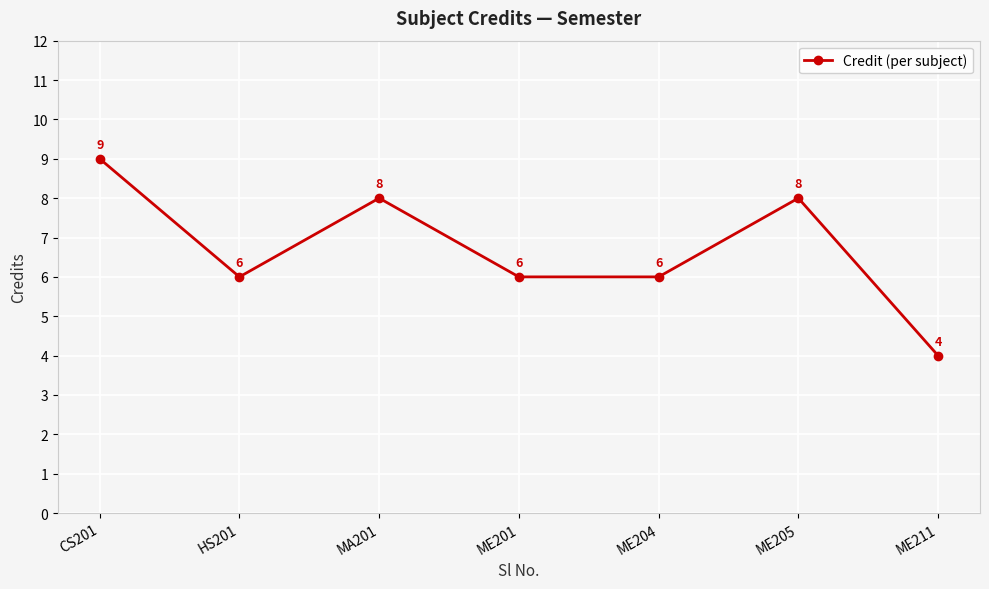

What is the sum of the values at ME205 and ME211?

12